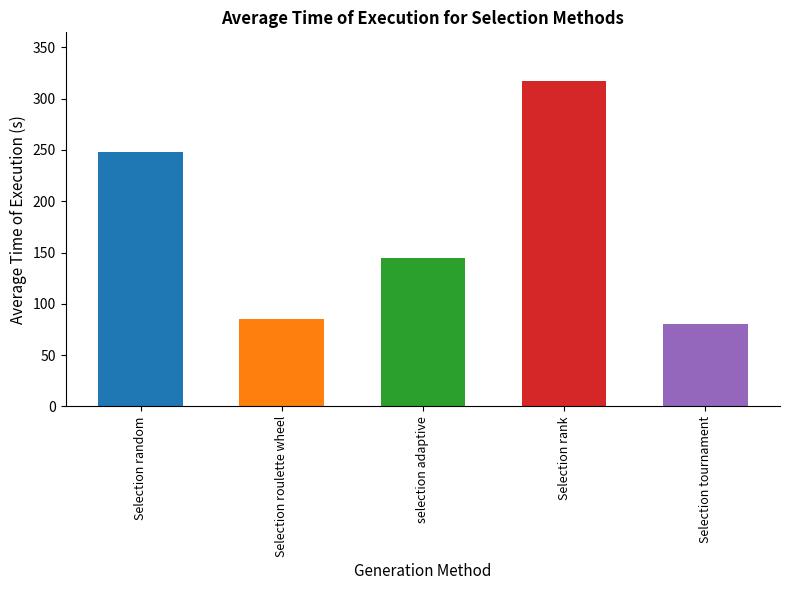

What is the ratio of the value at Selection random to the value at selection adaptive?

1.7